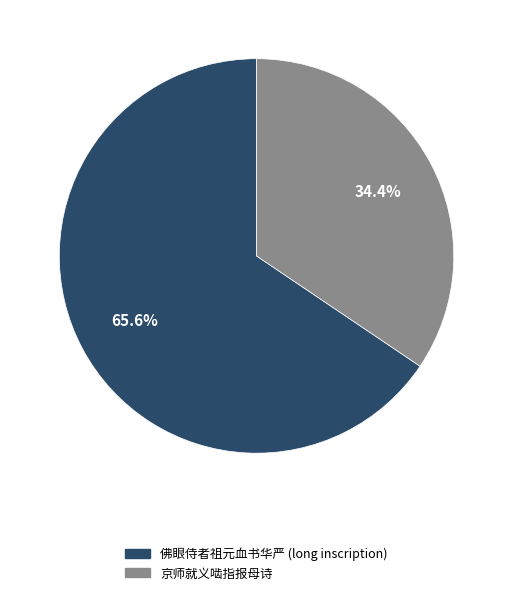

Is there any slice that represents more than half of the pie?

Yes